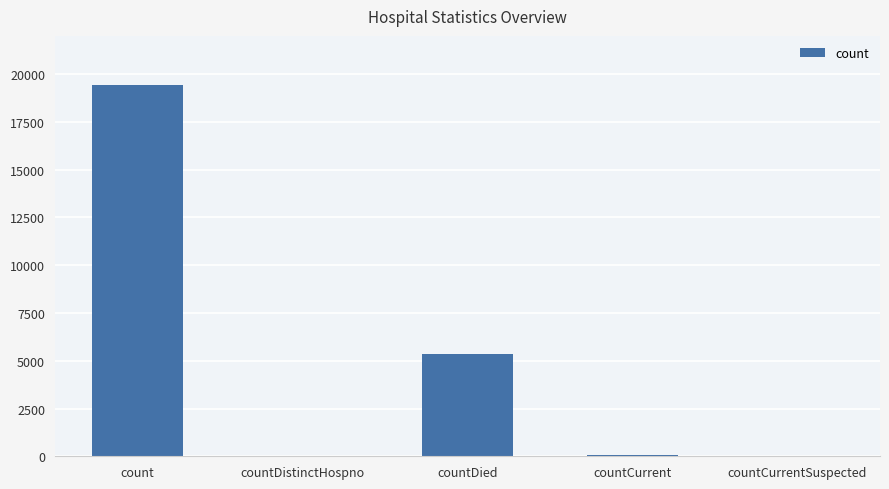

Which has a higher value, countDistinctHospno or count?

count